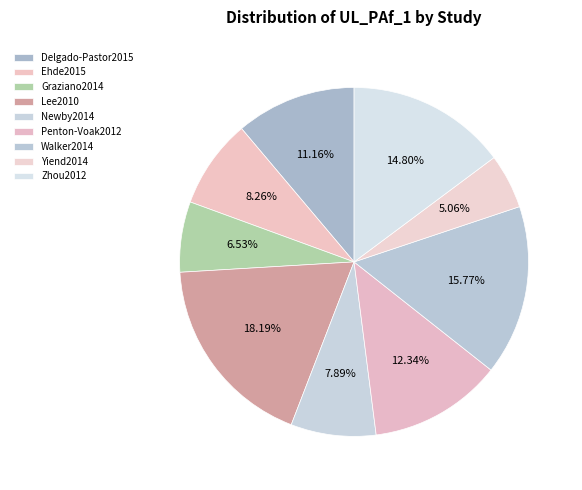

Is it true that Zhou2012 is 15% of the pie?

True